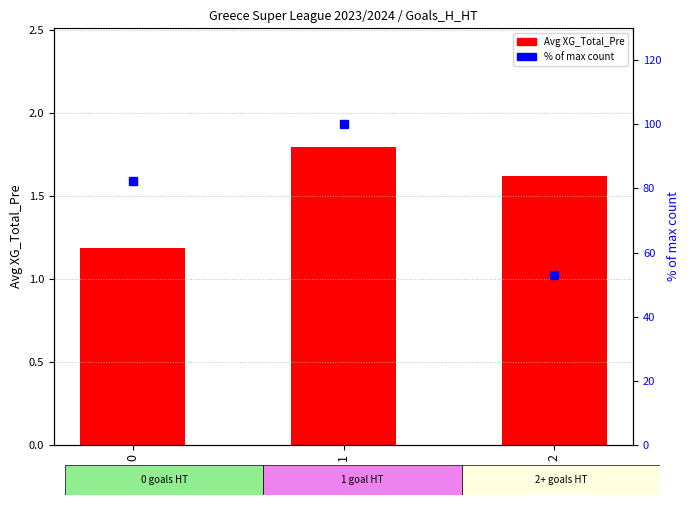

True or false: % of max count has a value of 111.9 at 0.

False